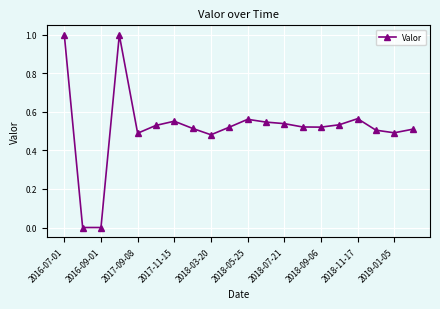

What is the maximum value shown in the chart?

1.0